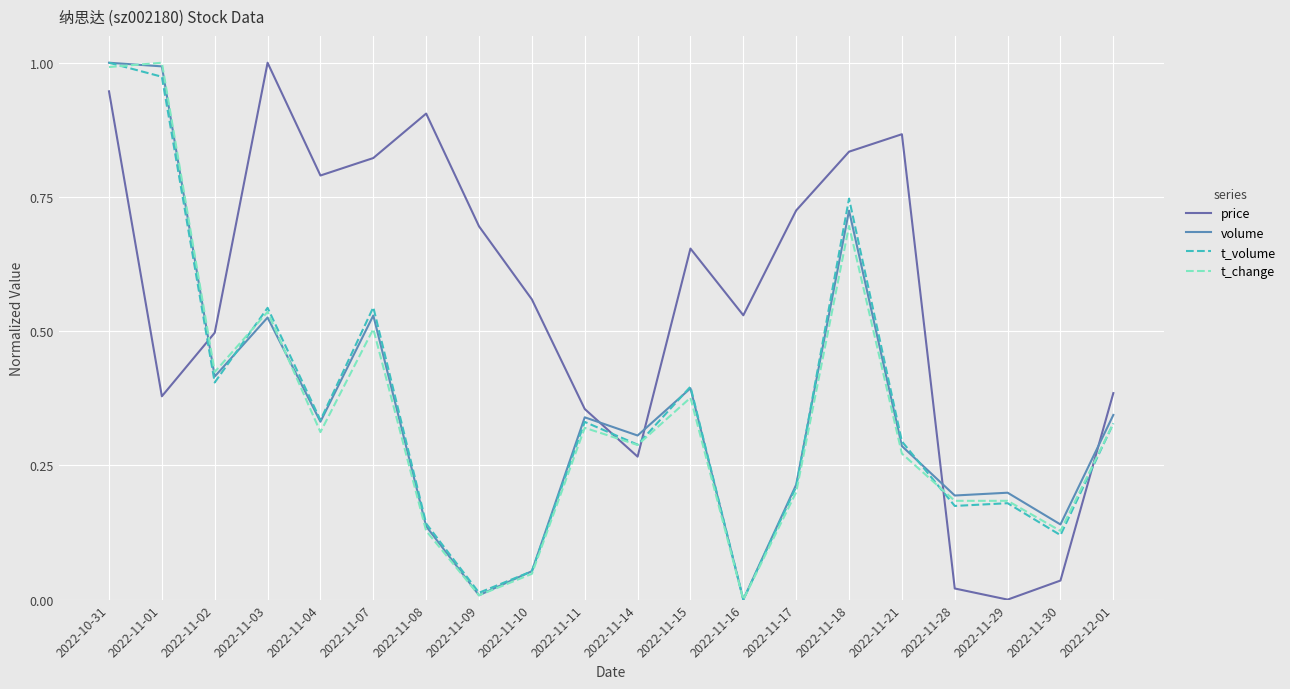

Is this an area chart (filled region under the line)?

No